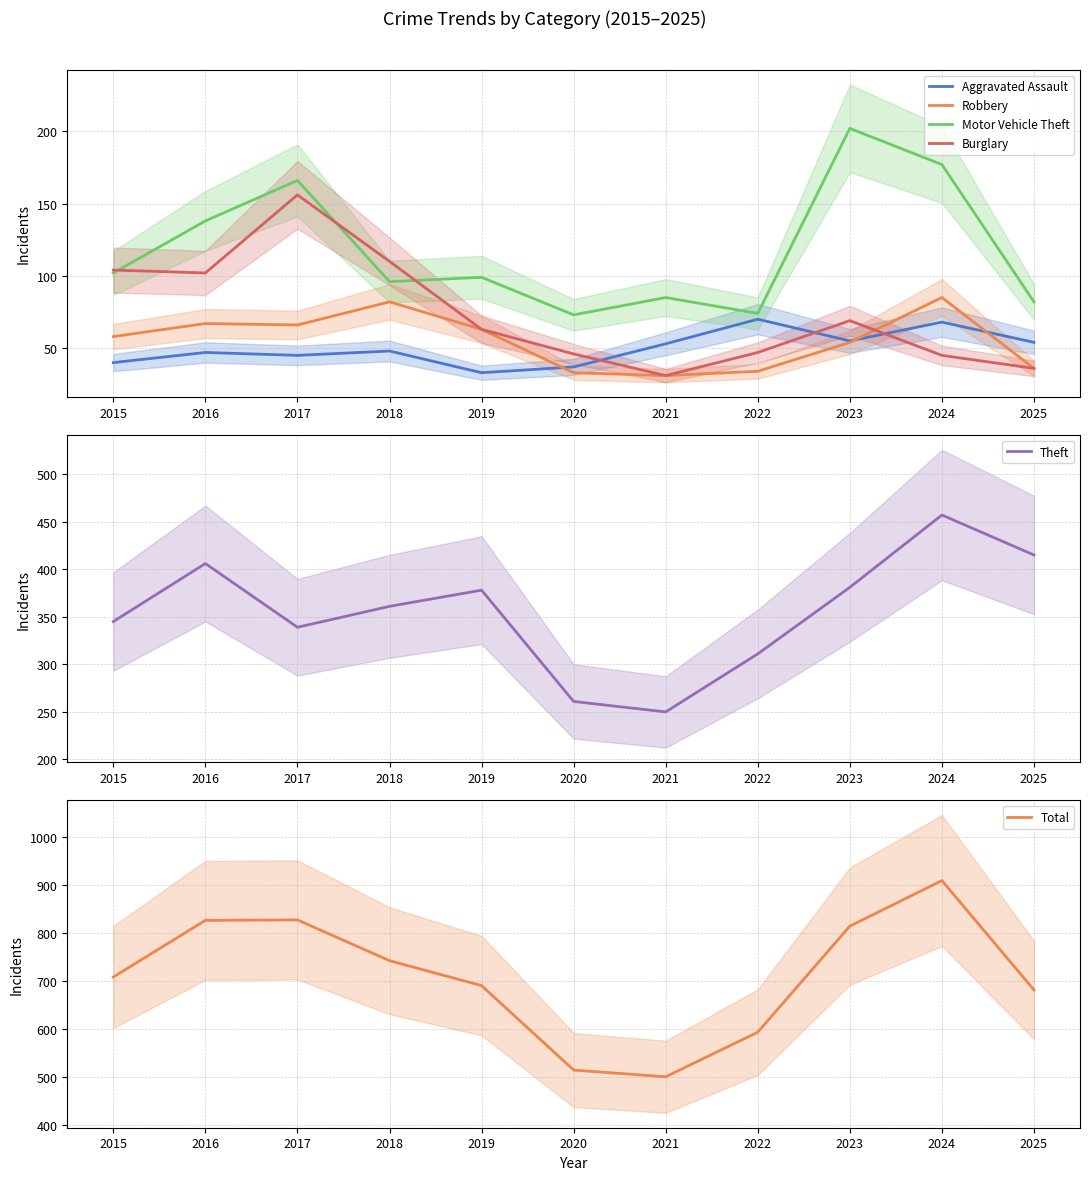

The Aggravated Assault series shows 33 at 2019. True or false?

True